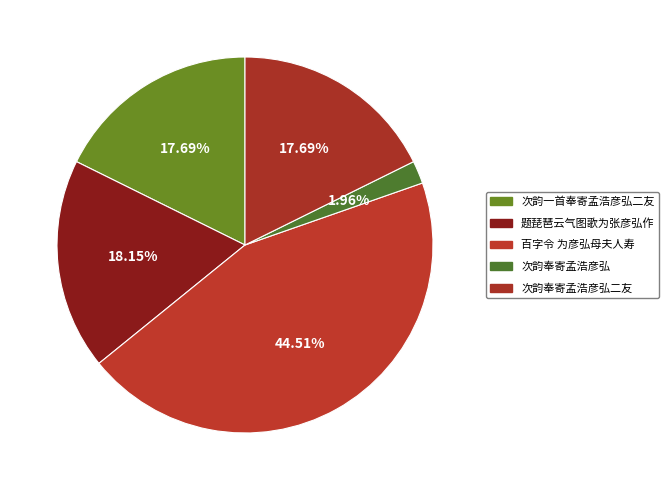

The 百字令 为彦弘母夫人寿 slice represents 53% of the pie. True or false?

False